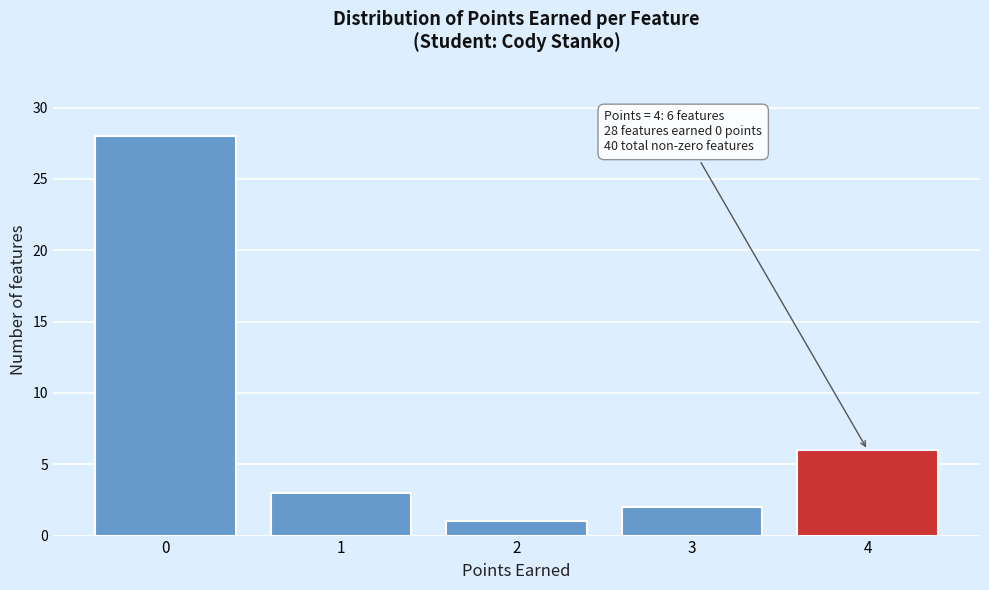

Reading left to right, transcribe all the data shown in this chart.

28	3	1	2	6